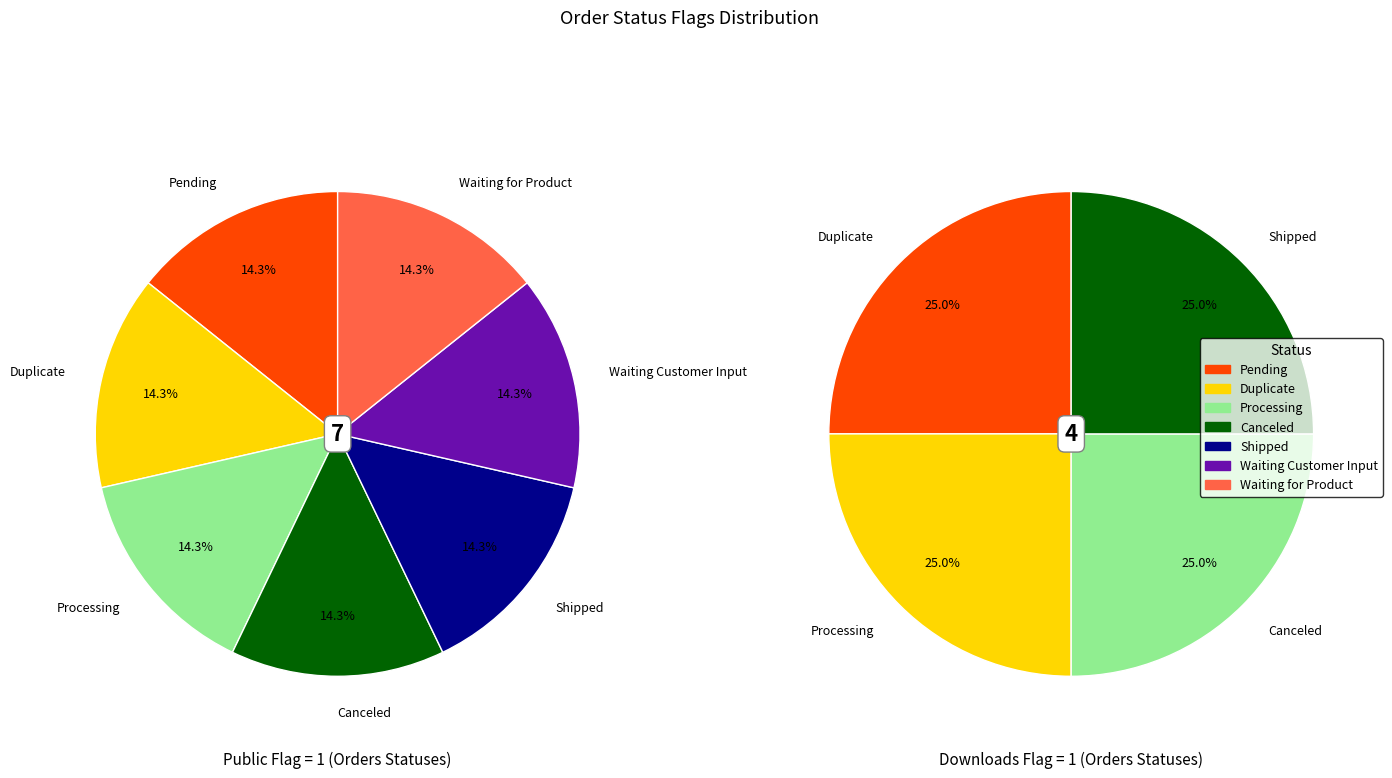

Is there any slice that represents more than half of the pie?

No